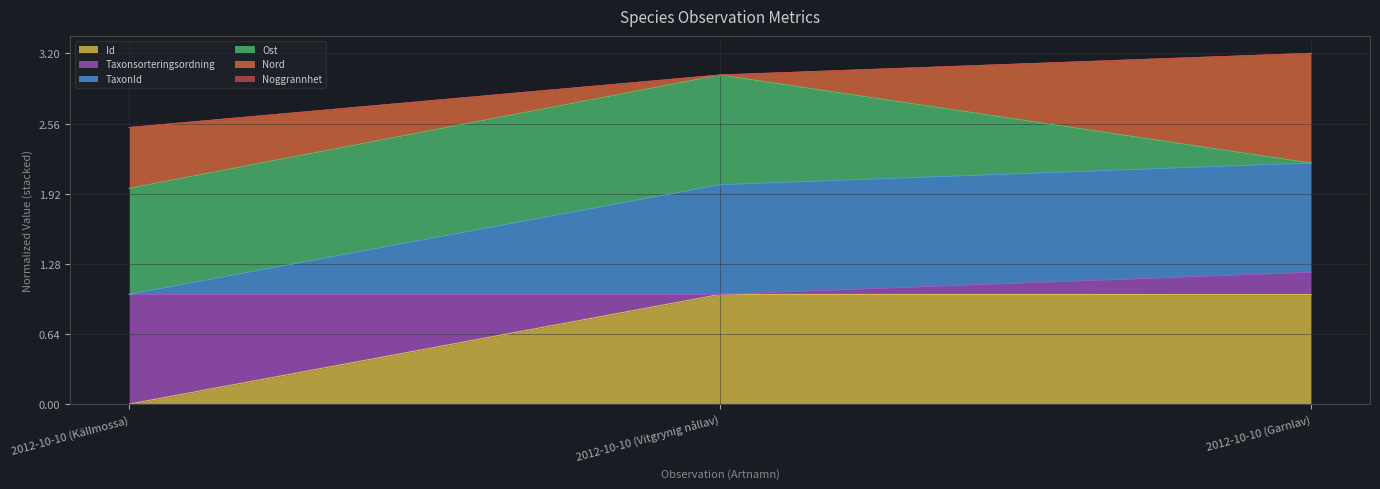

Which category has the lowest value in the Id series?

2012-10-10 (Källmossa)